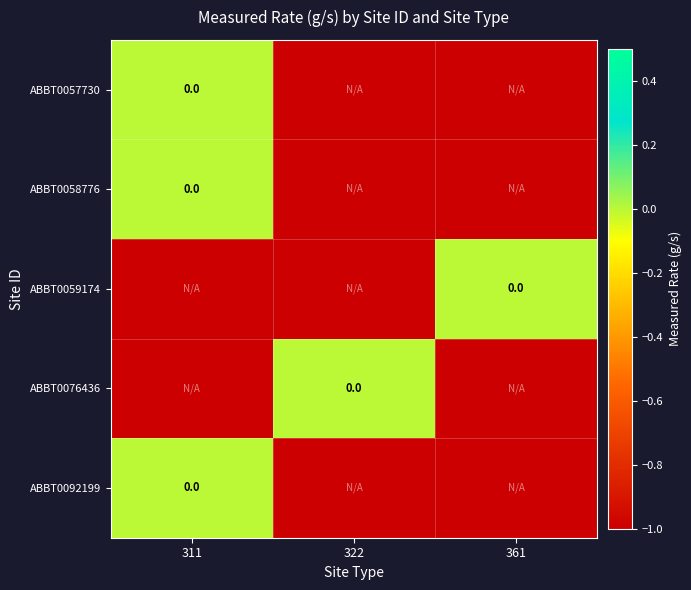

At which category is the sum across all series the highest?

311